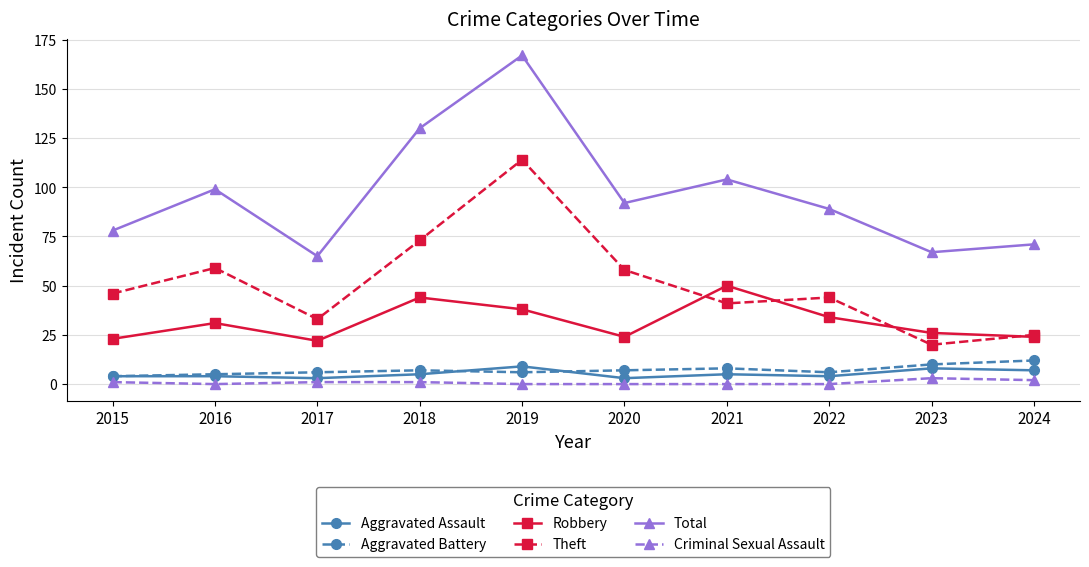

What is the spread (max minus min) of values at 2019?

167